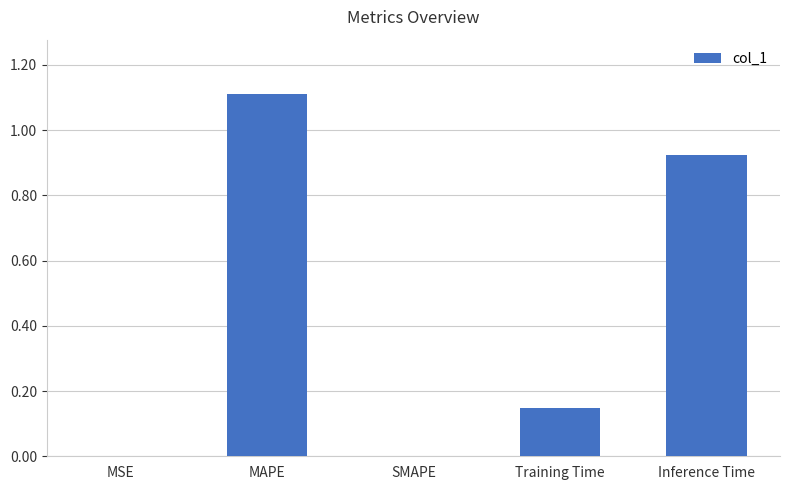

What is the change in value from MAPE to Training Time?

-1.0